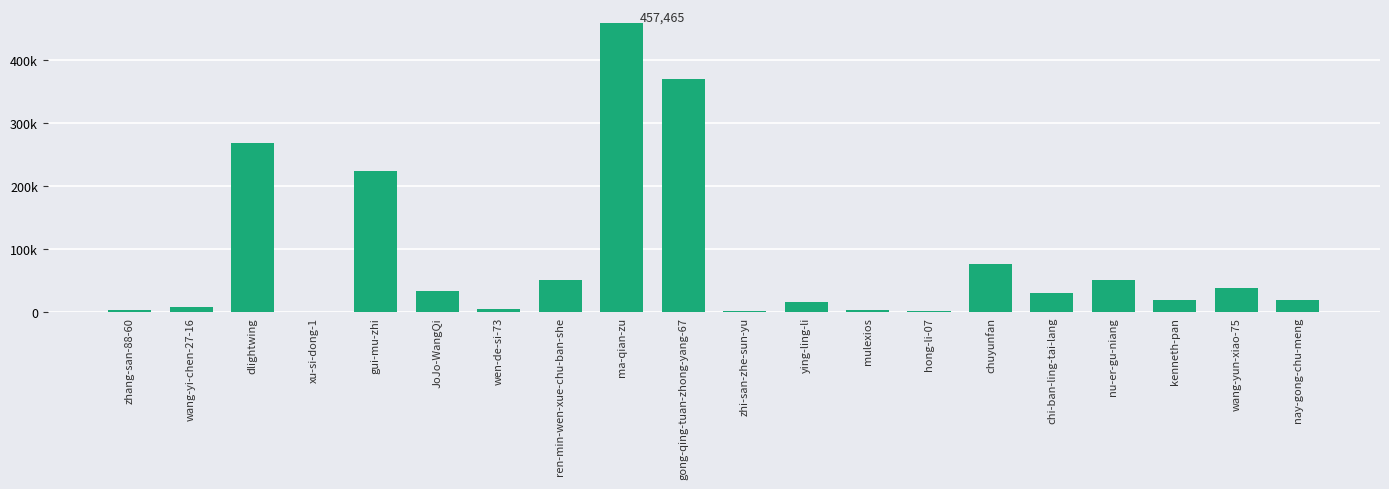

Reading left to right, transcribe all the data shown in this chart.

4048	7609	267531	52	223971	32821	4342	50802	457465	369347	1275	15488	2887	2197	76996	30132	51636	18537	37824	19707